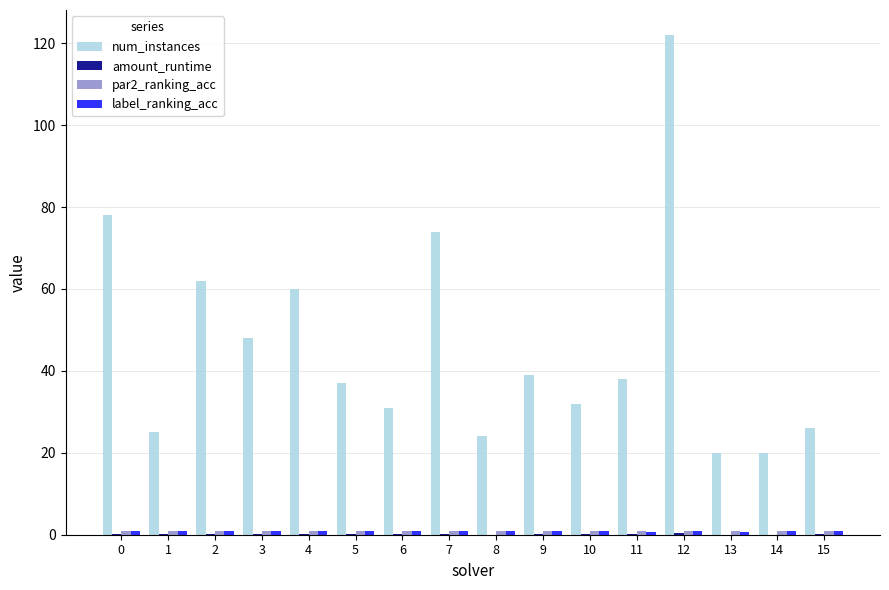

Count the number of categories in the chart.

16